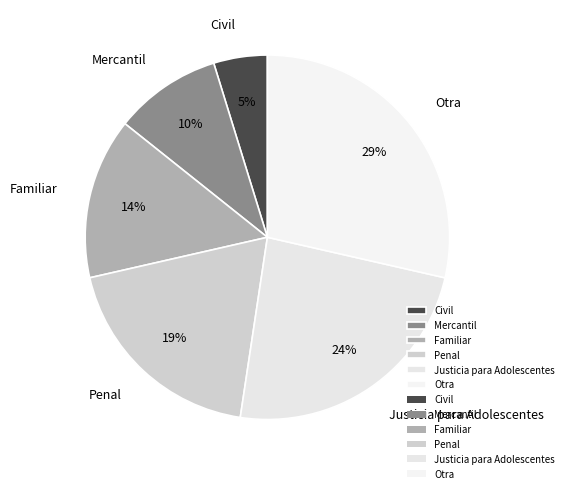

To the nearest percent, what is the difference between the Mercantil and Justicia para Adolescentes slice percentages?

14%